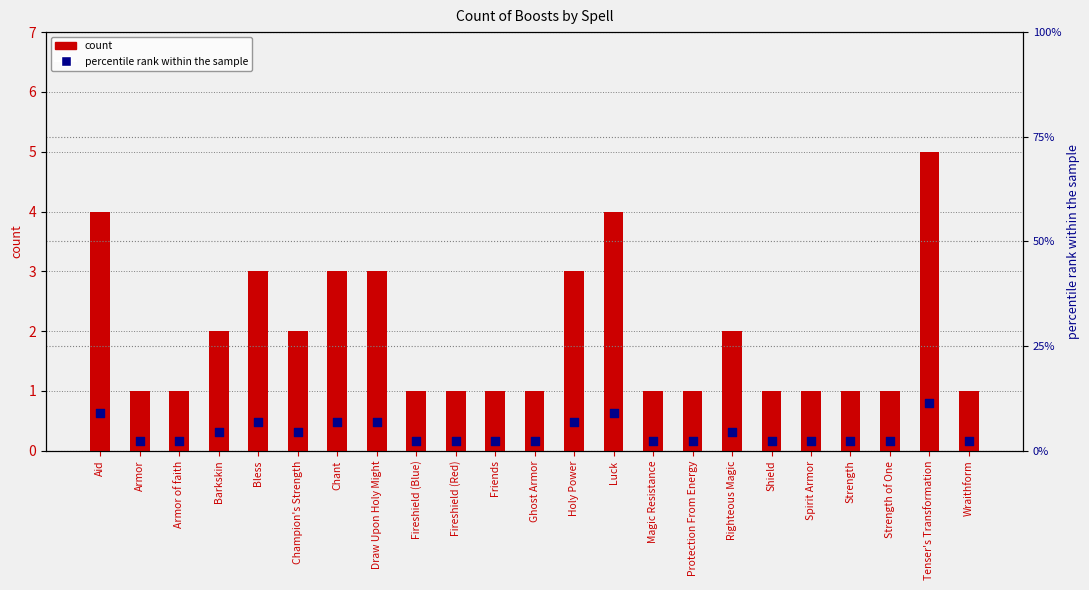

Which series contains the highest Y value?

percentile rank within the sample